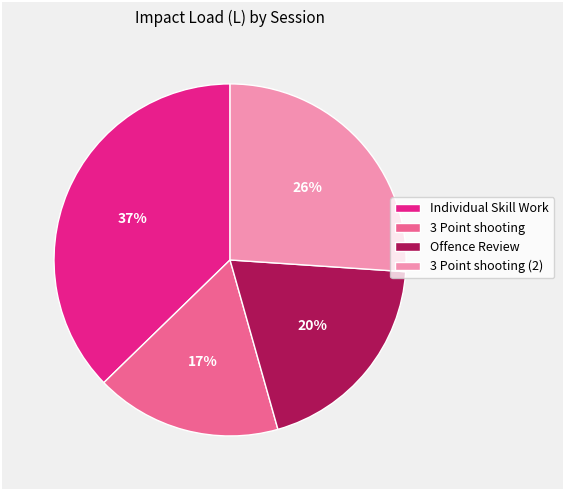

Is Individual Skill Work the majority of the pie?

No